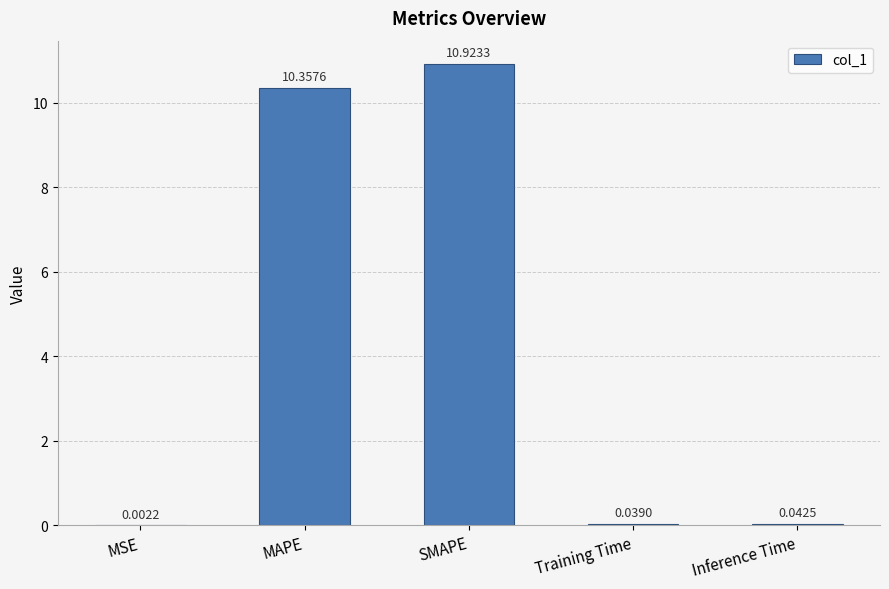

What is the greatest value displayed?

10.9